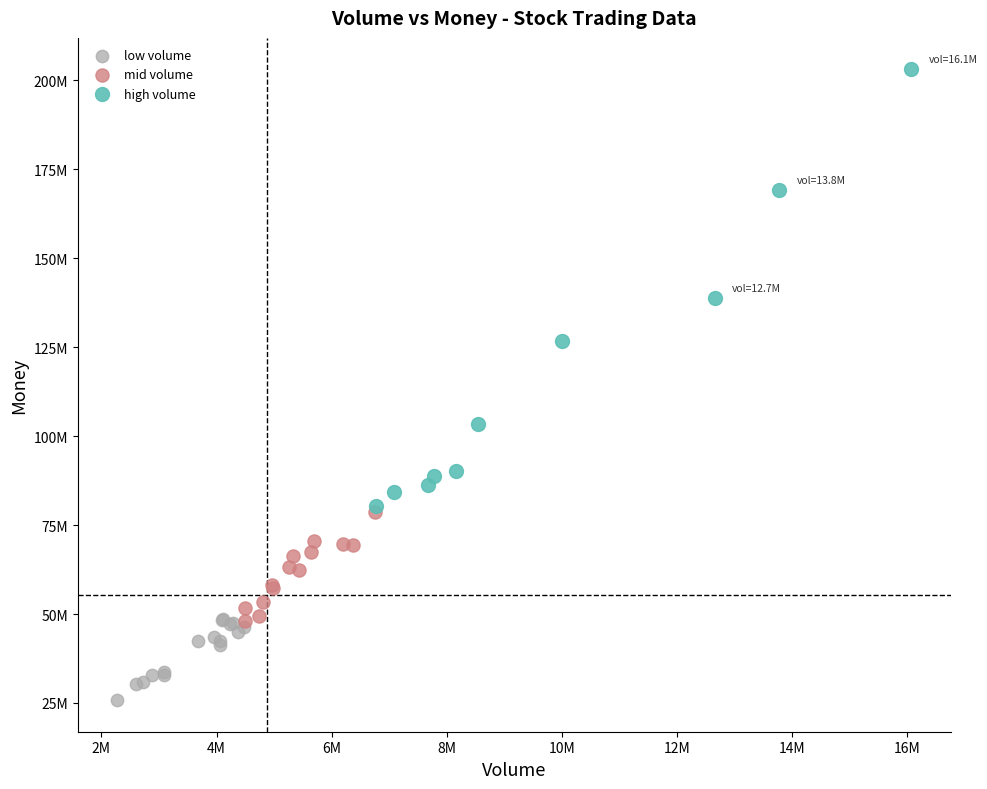

Which series contains the highest Y value?

high volume